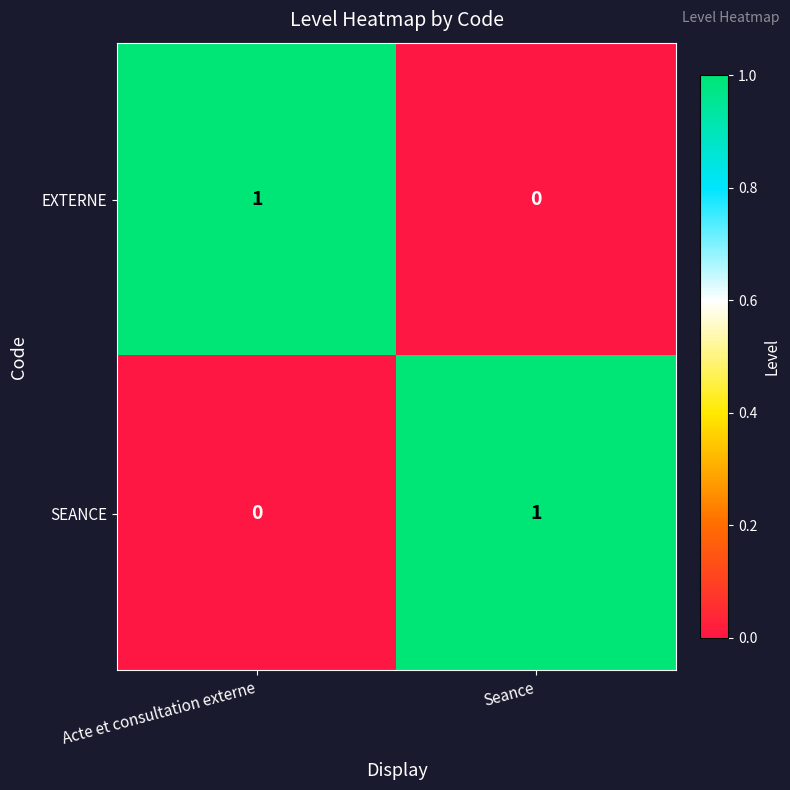

Rank the series at Seance from lowest to highest value.

EXTERNE, SEANCE